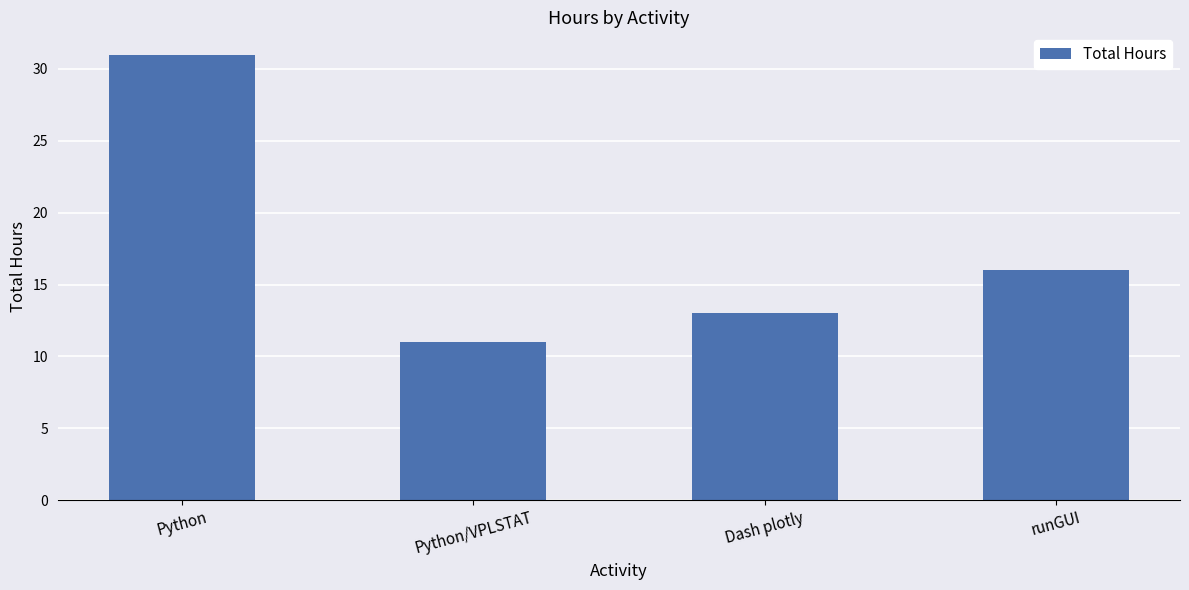

What is the greatest value displayed?

31